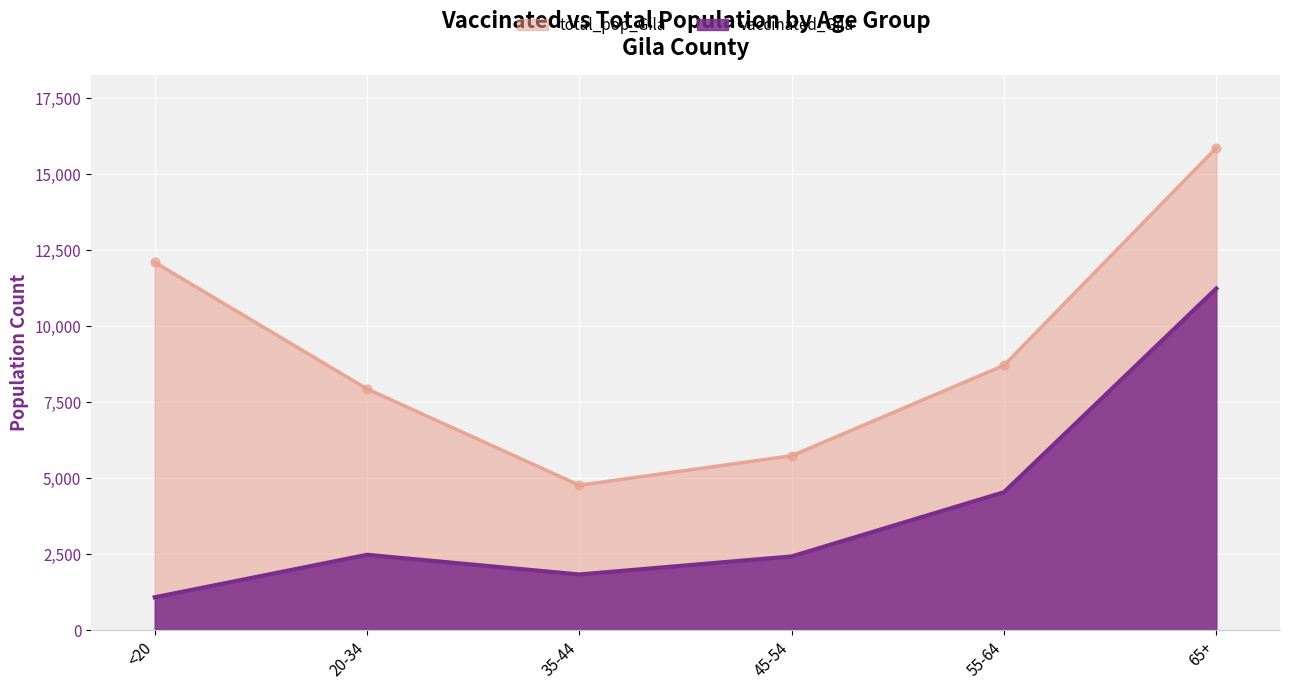

What are all the series names shown in the legend?

total_pop_Gila, vaccinated_Gila